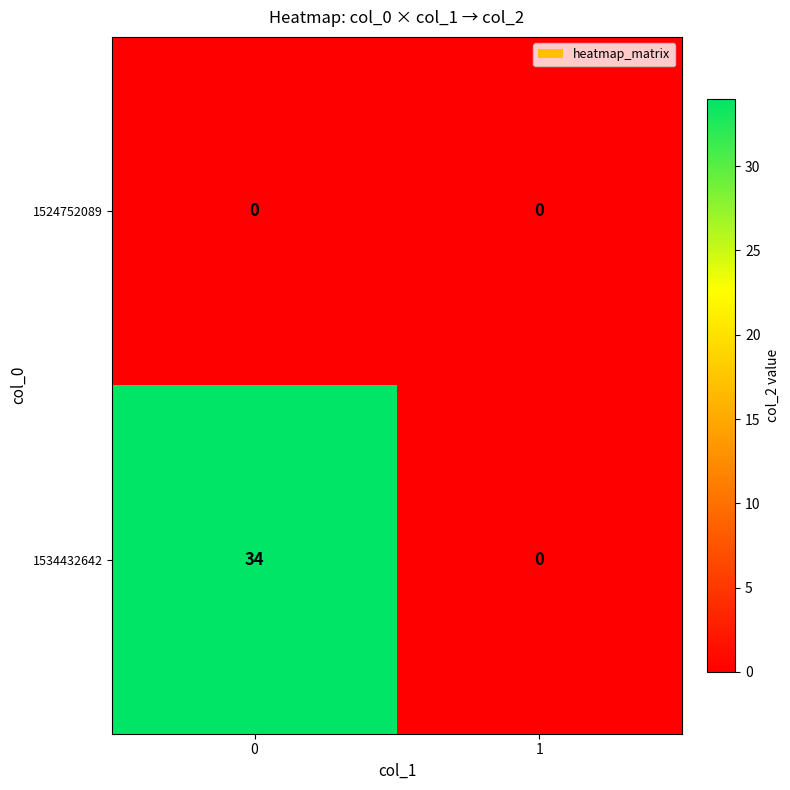

How many series are shown in this chart?

2